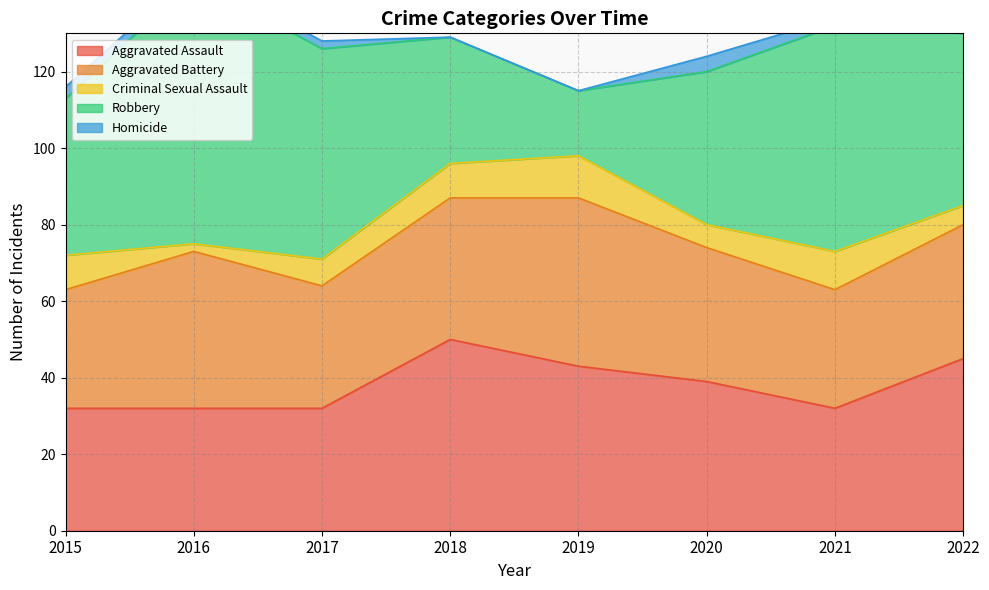

At 2022, list the series in order from smallest to largest.

Homicide, Criminal Sexual Assault, Aggravated Battery, Aggravated Assault, Robbery